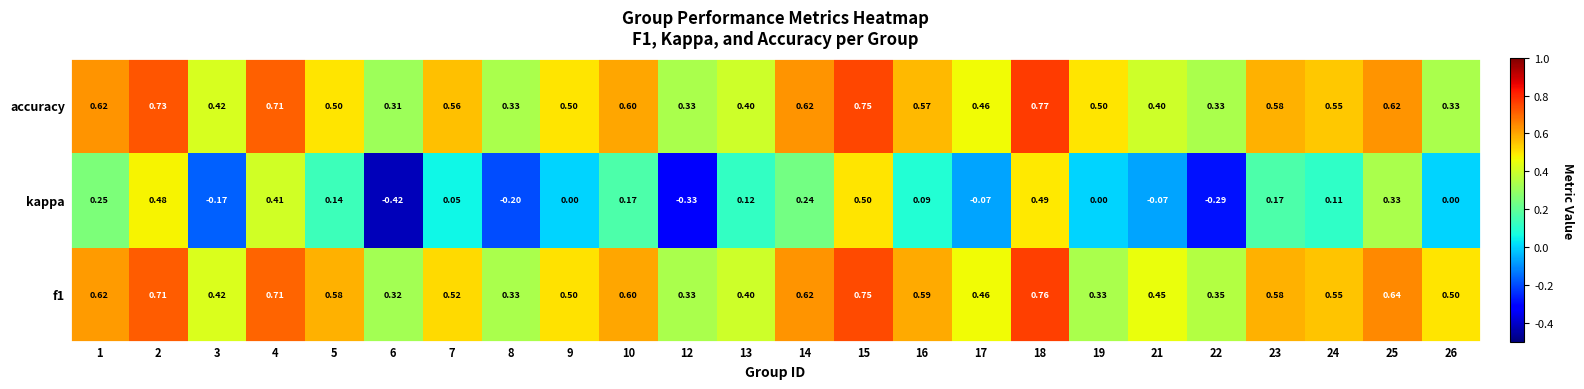

Which series has the largest range (max minus min)?

kappa